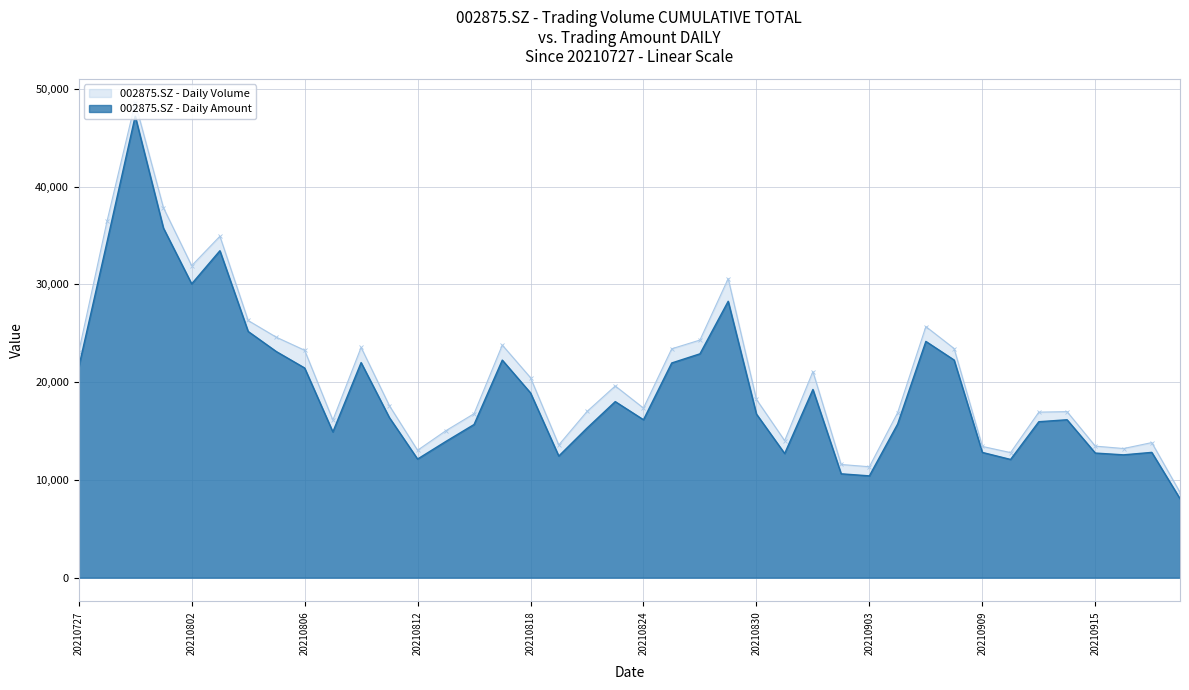

True or false: amount and vol intersect in this chart.

False